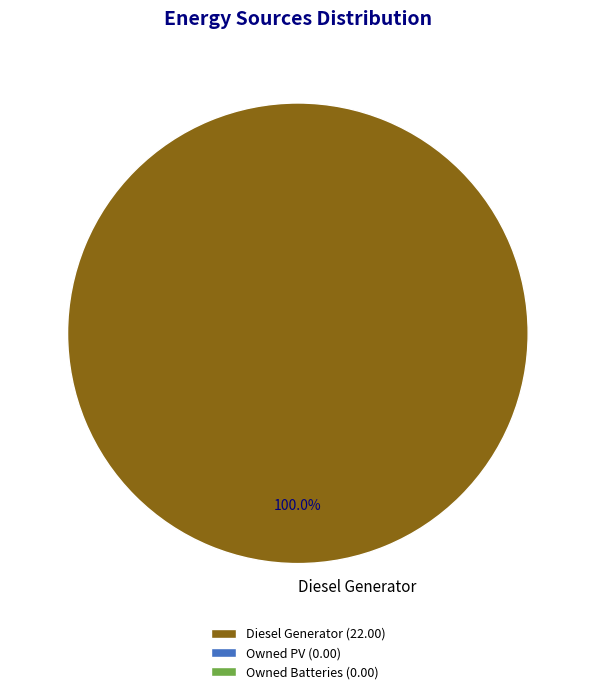

What is the majority slice?

Diesel Generator